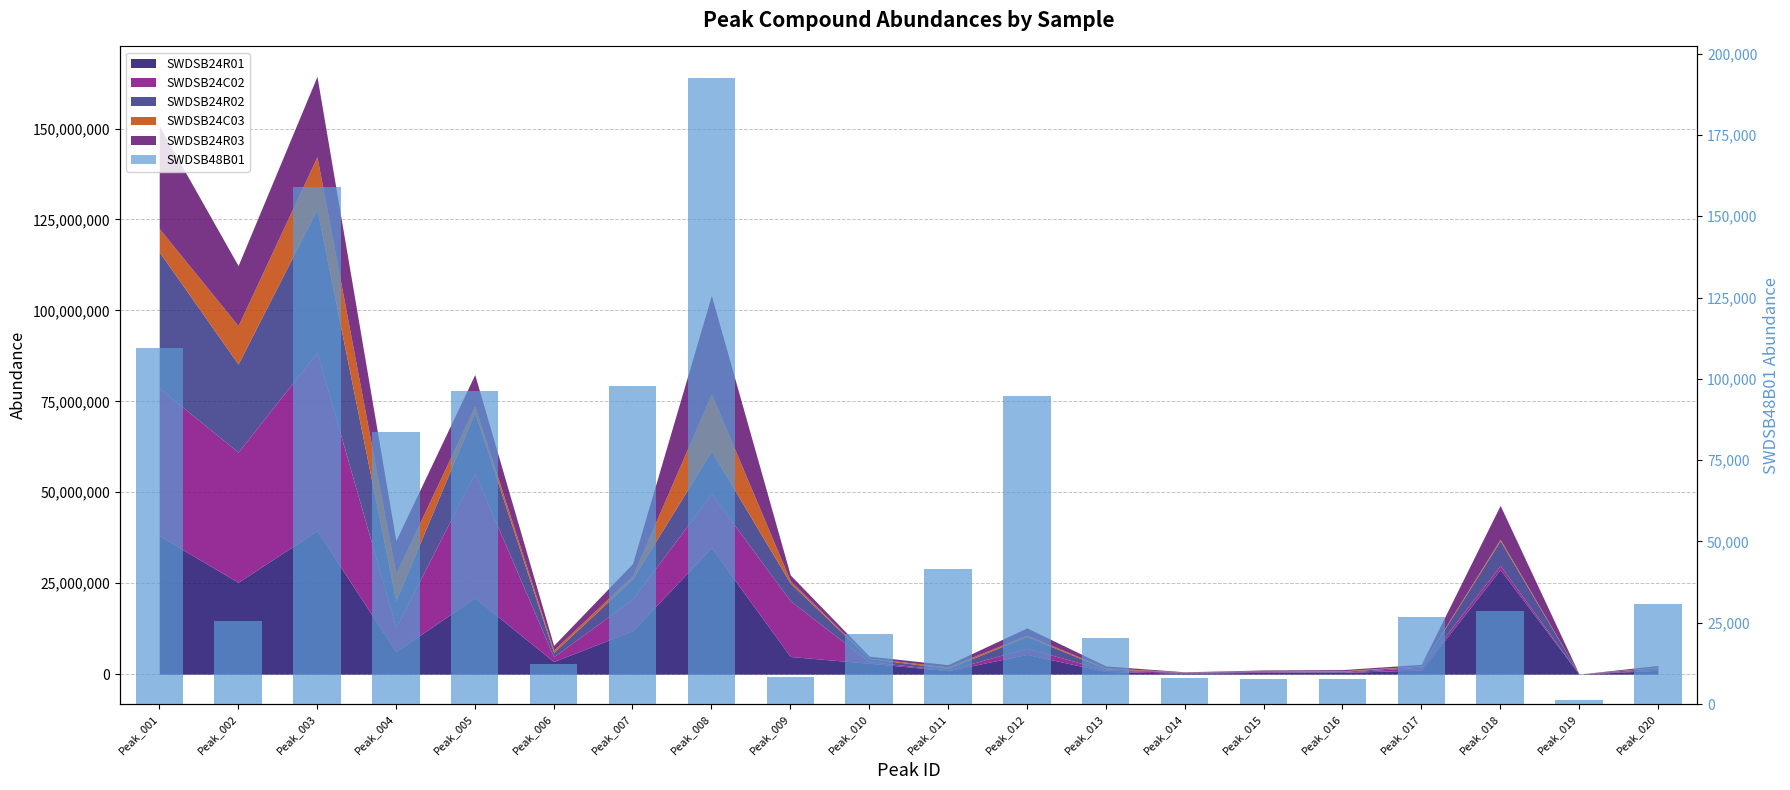

At which label does the data first exceed 28623?

Peak_001